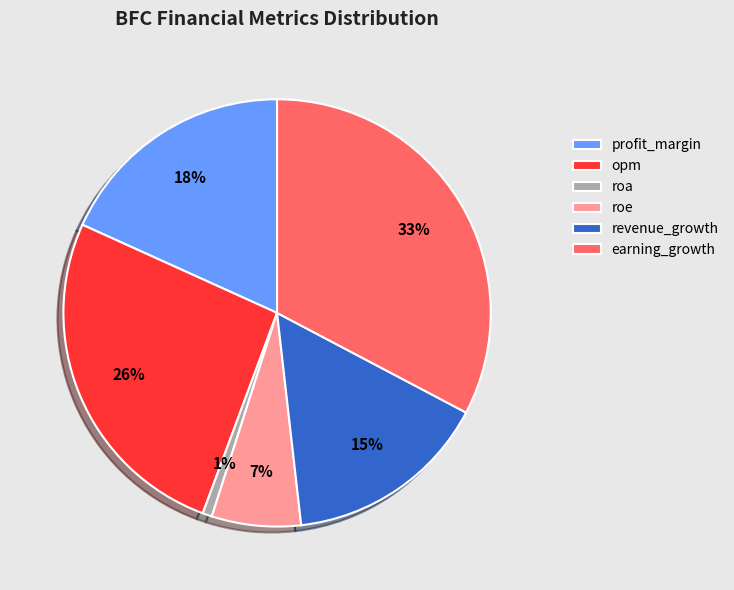

To the nearest percent, what is the difference between the largest and smallest slice percentages?

32%